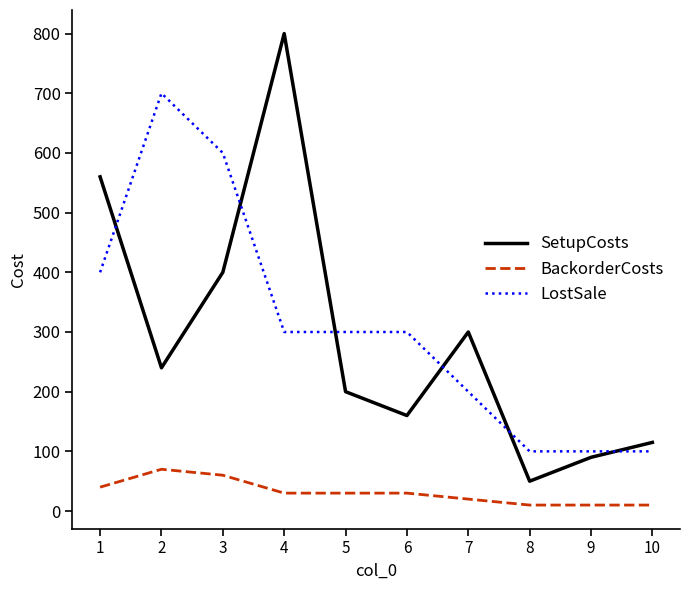

Where is the first local minimum for SetupCosts?

2